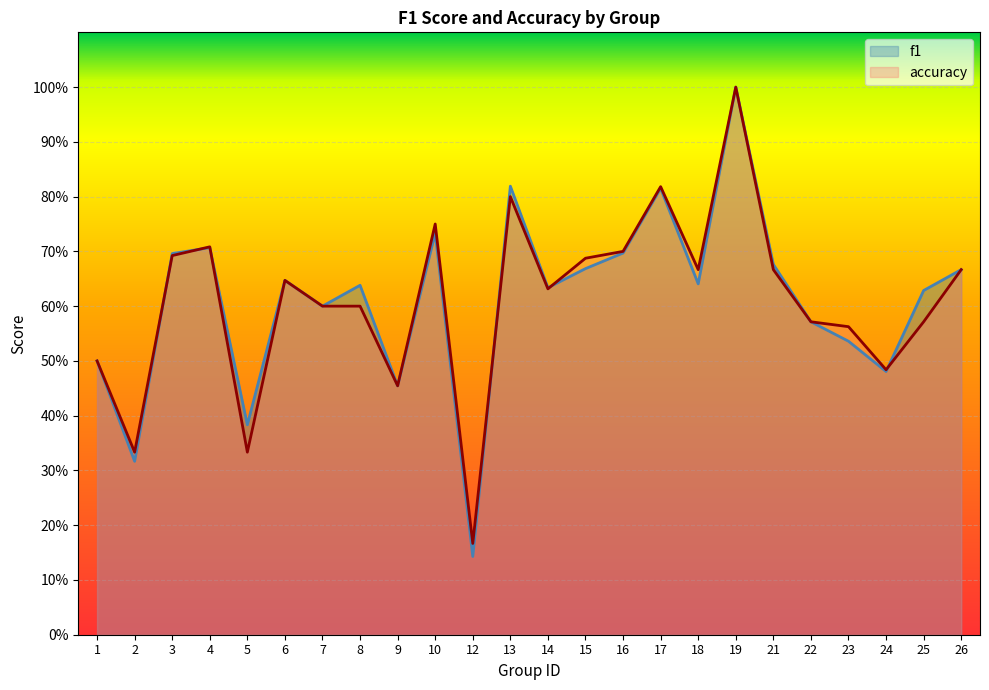

Between 7 and 23, which is larger?

7